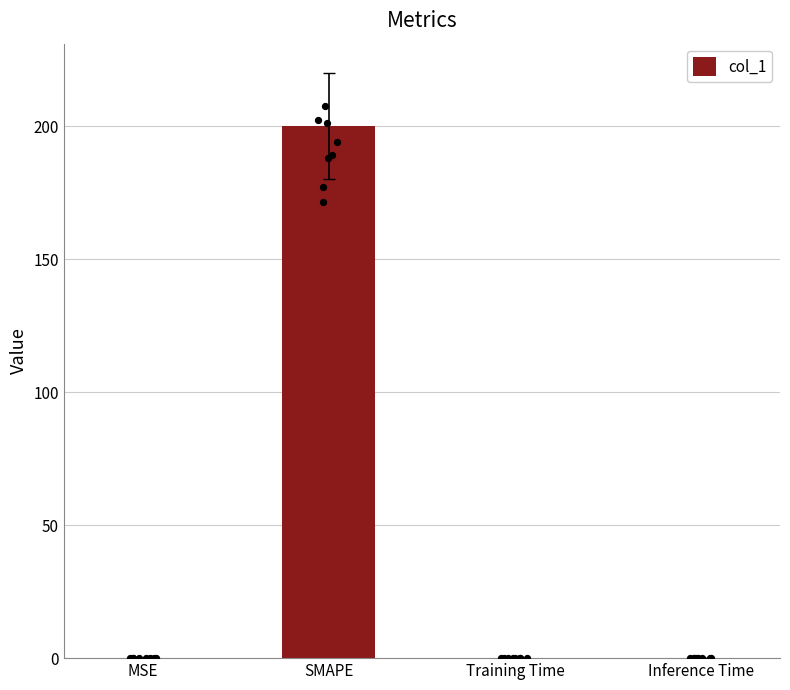

What is the change in value from MSE to SMAPE?

+200.0